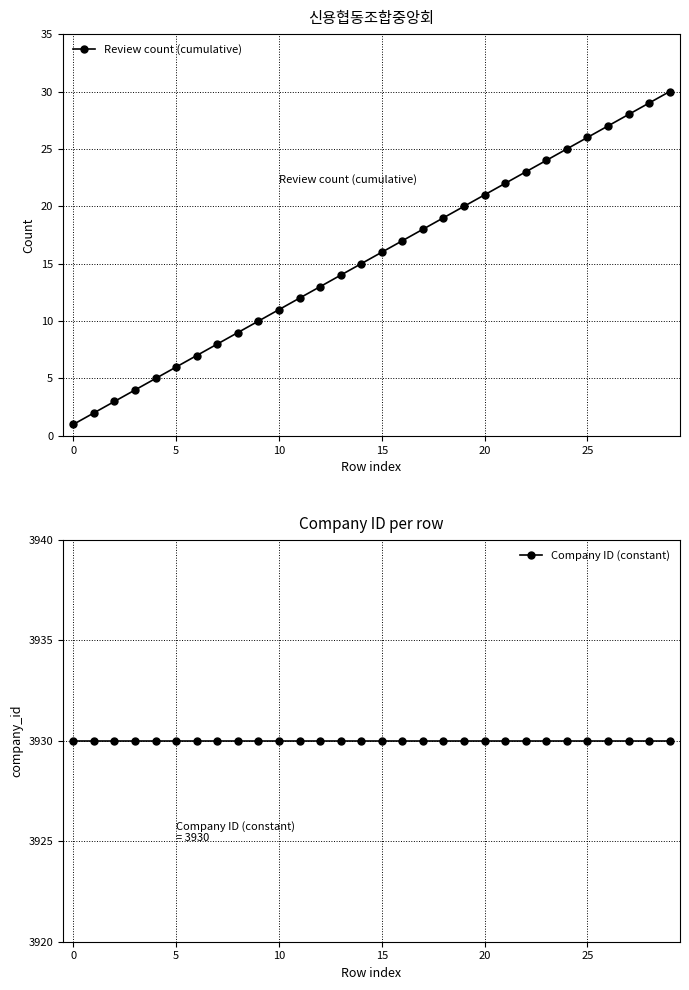

True or false: Review count (cumulative) has more than 0 points higher than both neighbors.

False